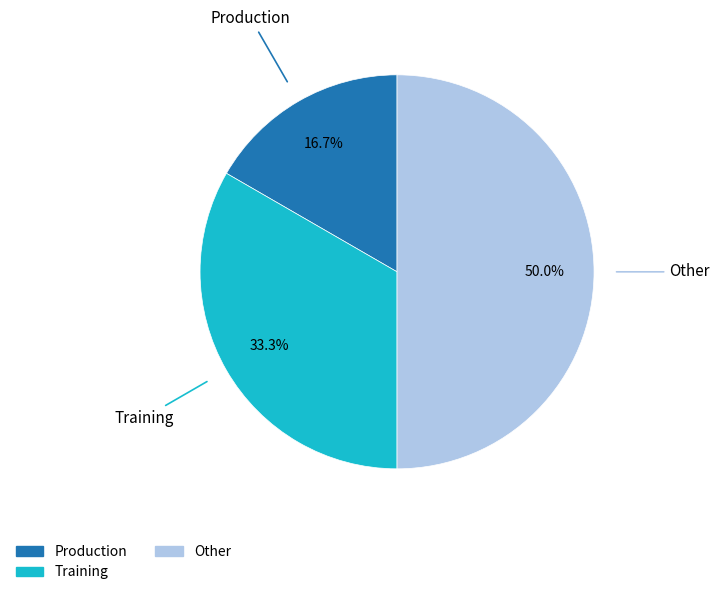

Which category has the smallest portion of the pie?

Production